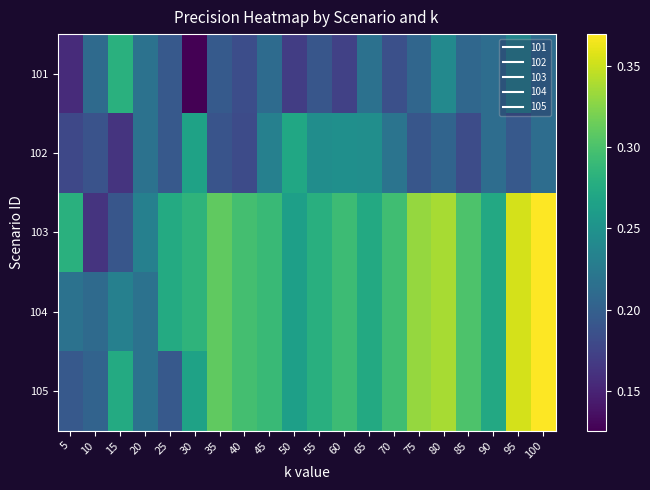

What is the spread (max minus min) of values at 80?

0.1